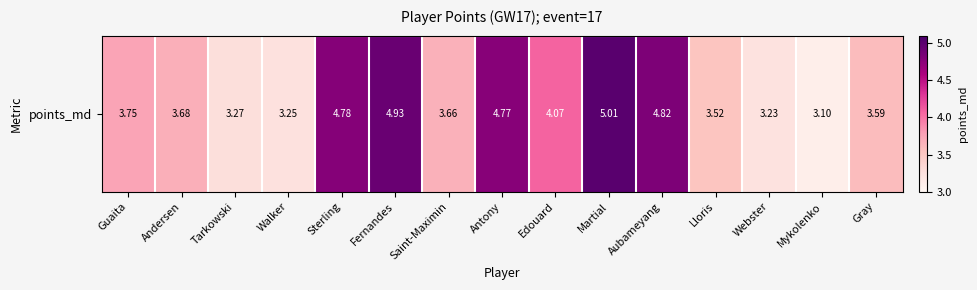

Which label corresponds to the smallest value in the chart?

Mykolenko